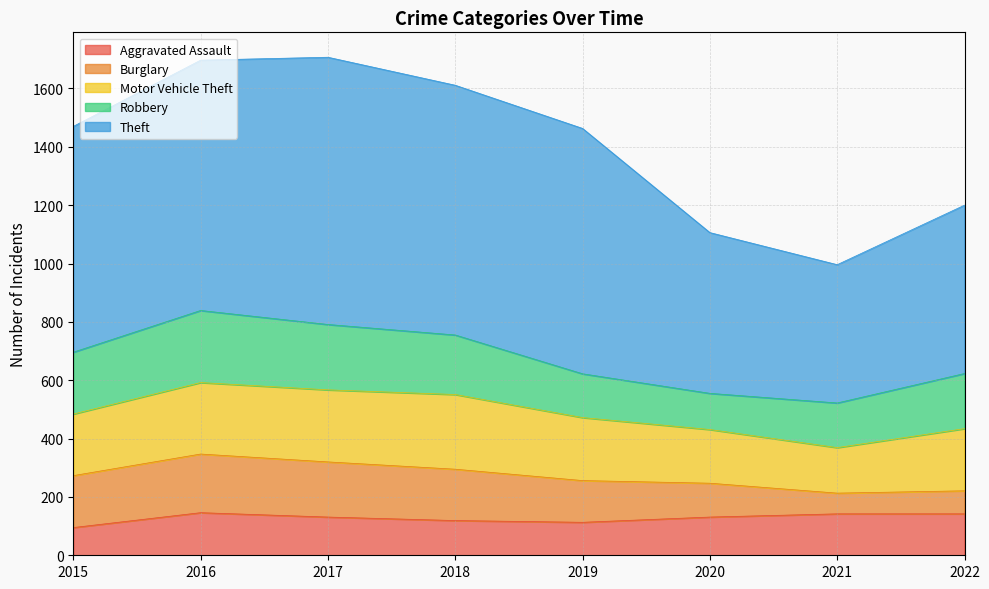

The Aggravated Assault series shows 57 at 2021. True or false?

False